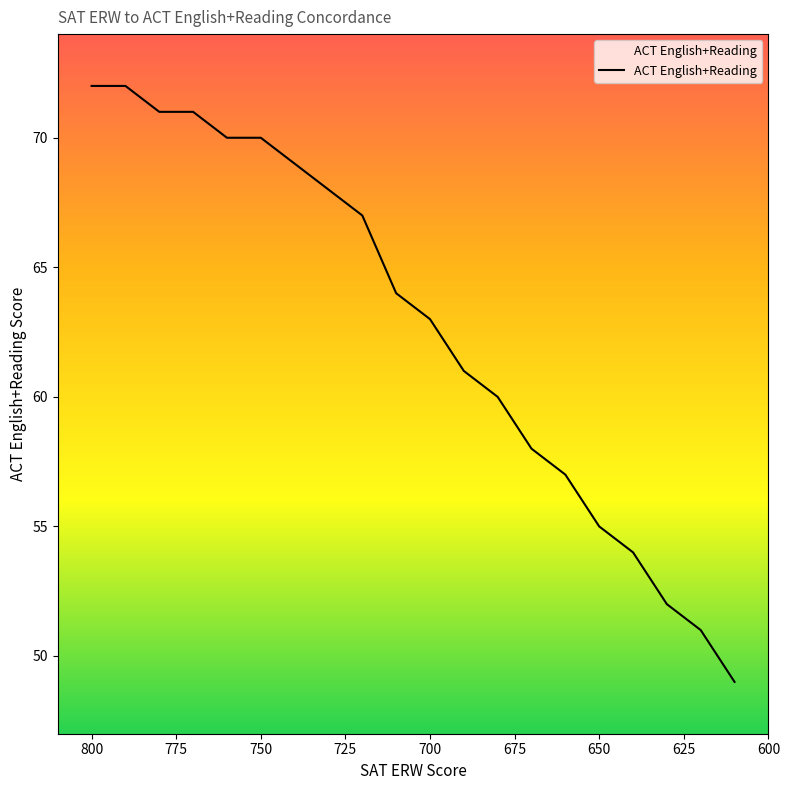

The value at 630 is 27. True or false?

False